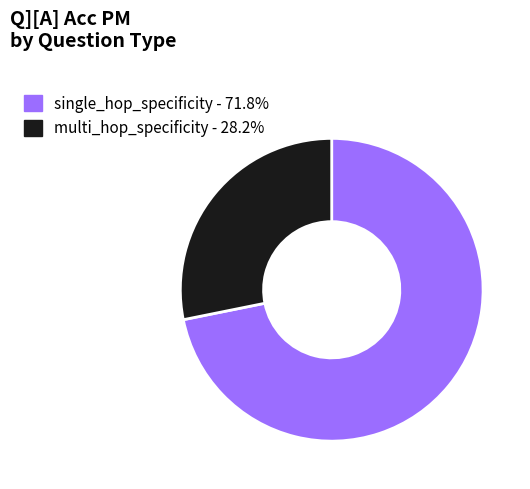

Between multi_hop_specificity and single_hop_specificity, which is larger?

single_hop_specificity